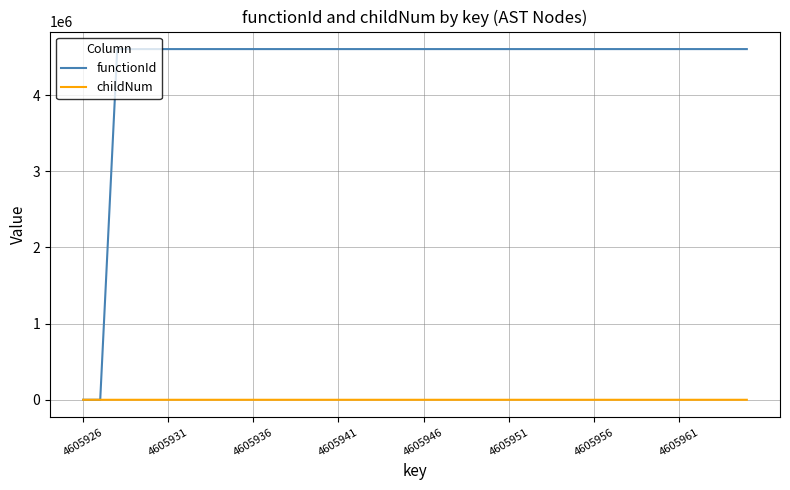

What is the difference between the maximum and minimum values in the childNum series?

3